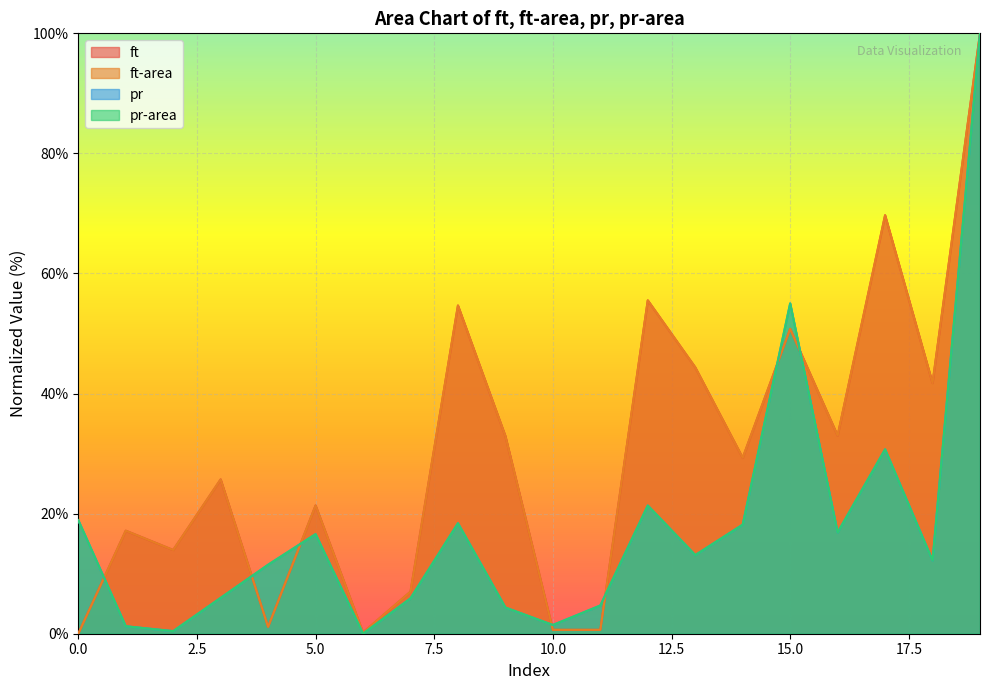

The value of ft at 7 is 7.0. True or false?

True